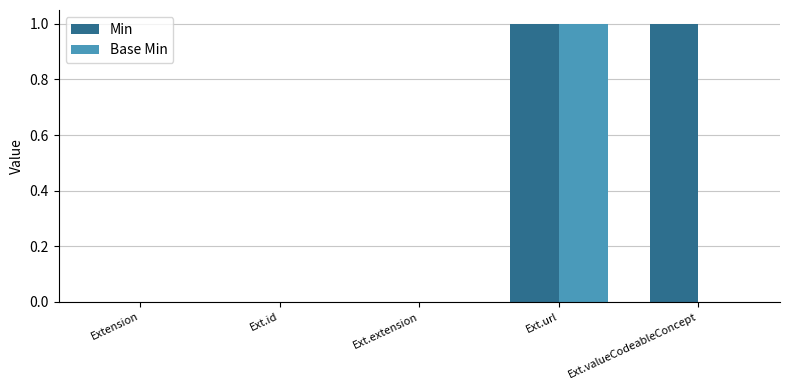

How many Min values are between 0 and 1?

5